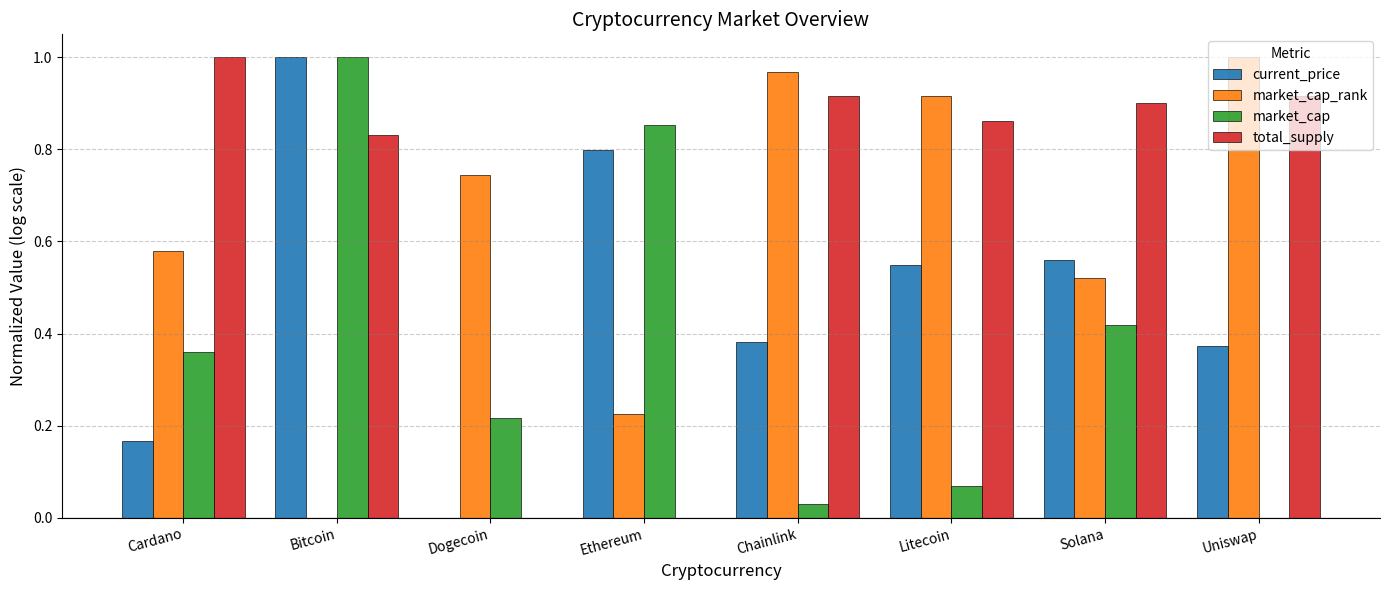

At which category is the sum across all series the highest?

Bitcoin